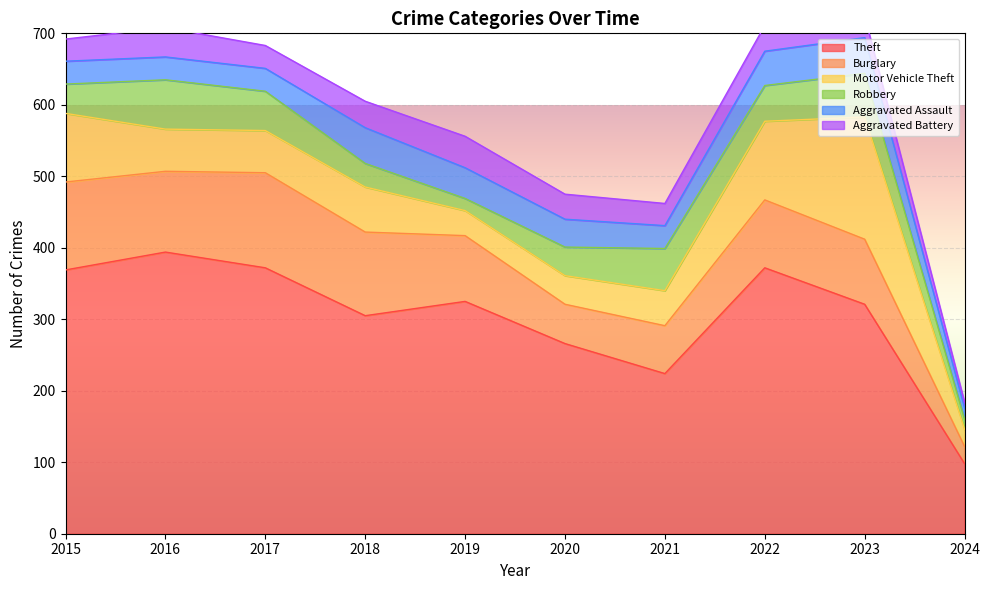

What is the sum of the Theft values at 2021 and 2024?

322